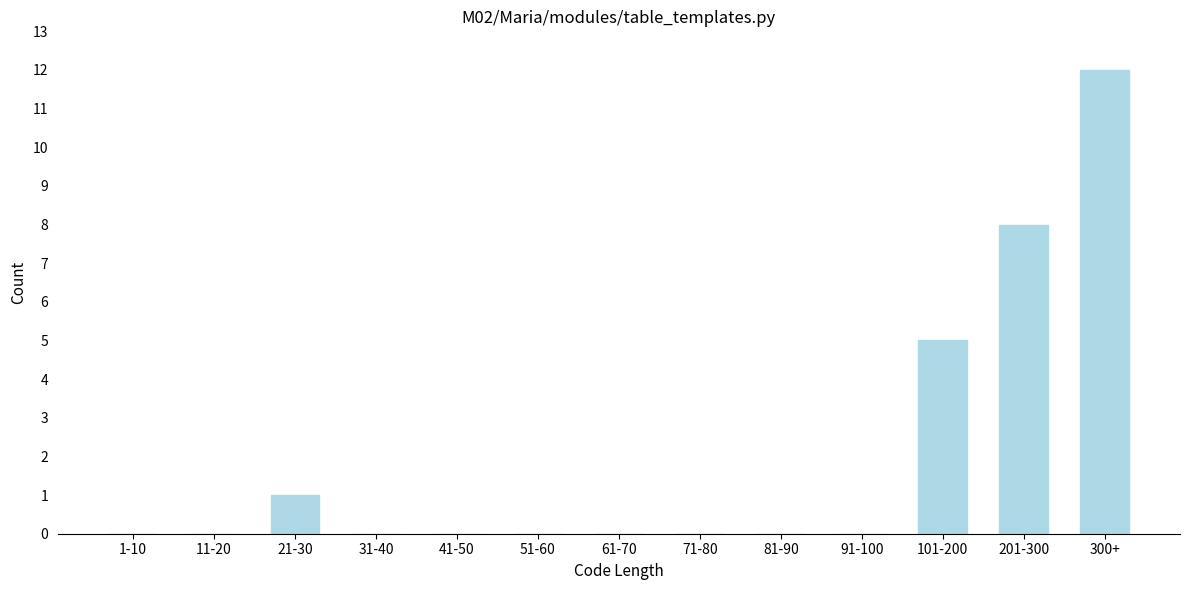

Reading left to right, extract all data points from this chart.

1-10=0	11-20=0	21-30=1	31-40=0	41-50=0	51-60=0	61-70=0	71-80=0	81-90=0	91-100=0	101-200=5	201-300=8	300+=12